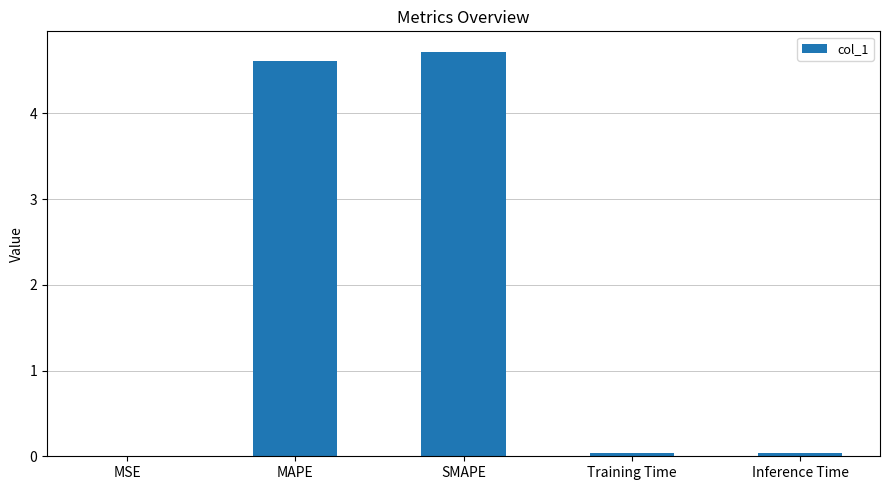

True or false: the data shows 0.0 at MSE.

True